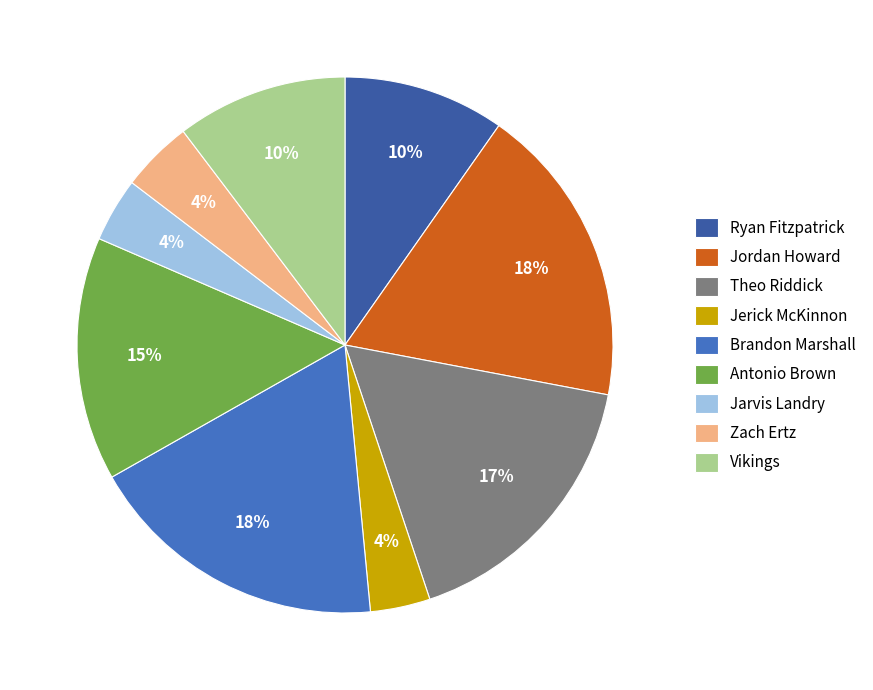

Does any single category account for the majority?

No